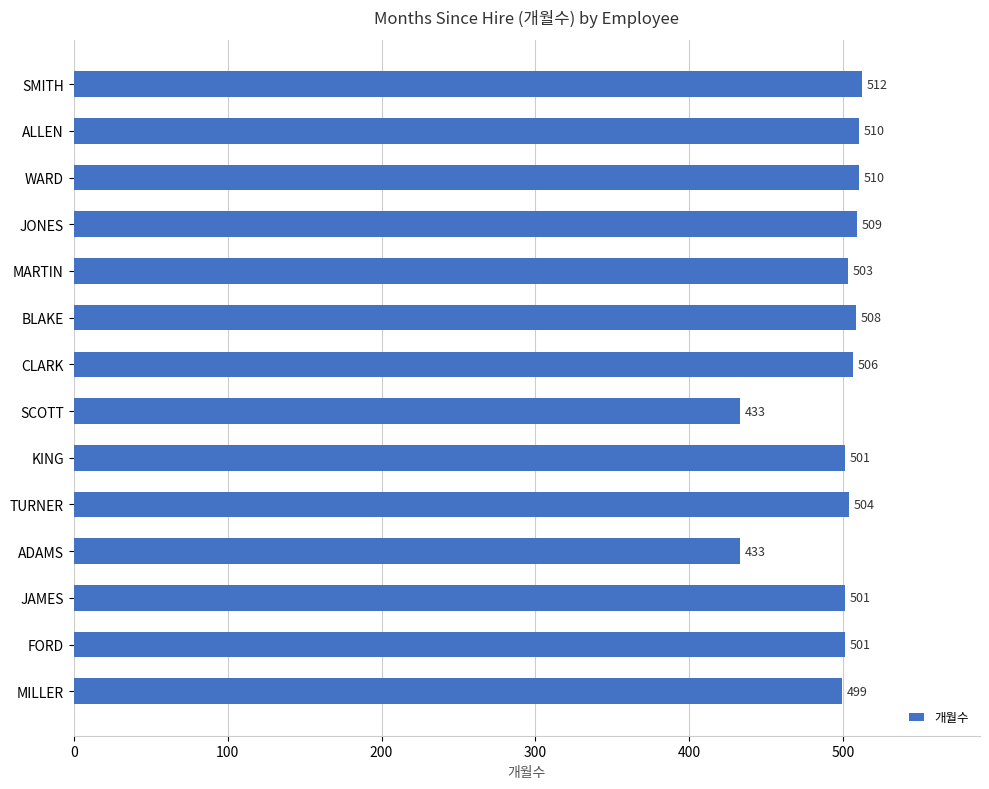

How many distinct data groups are displayed?

1